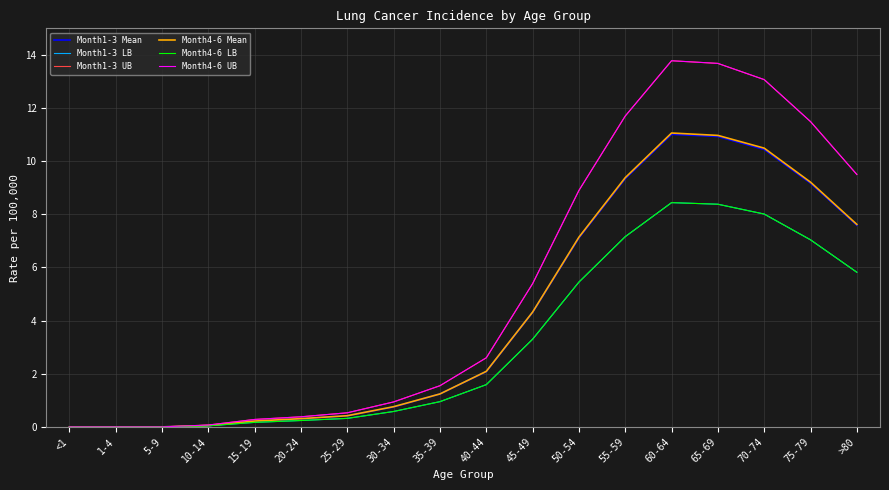

True or false: Month1-3 Mean and Month4-6 LB cross at least once.

False